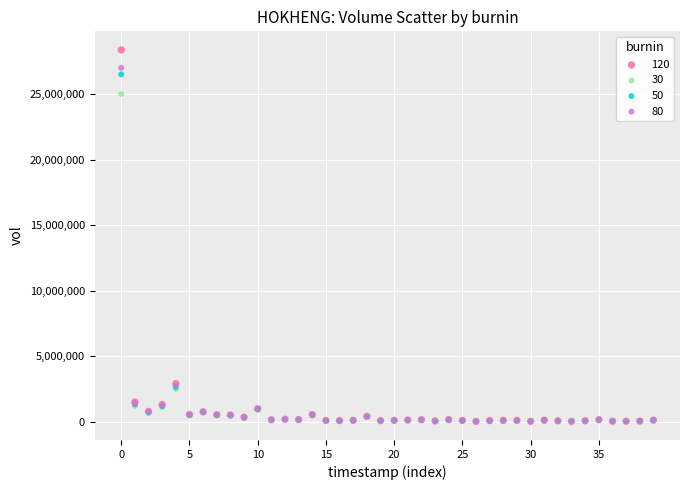

Across all series, what Y value is closest to 14193850?

25000000